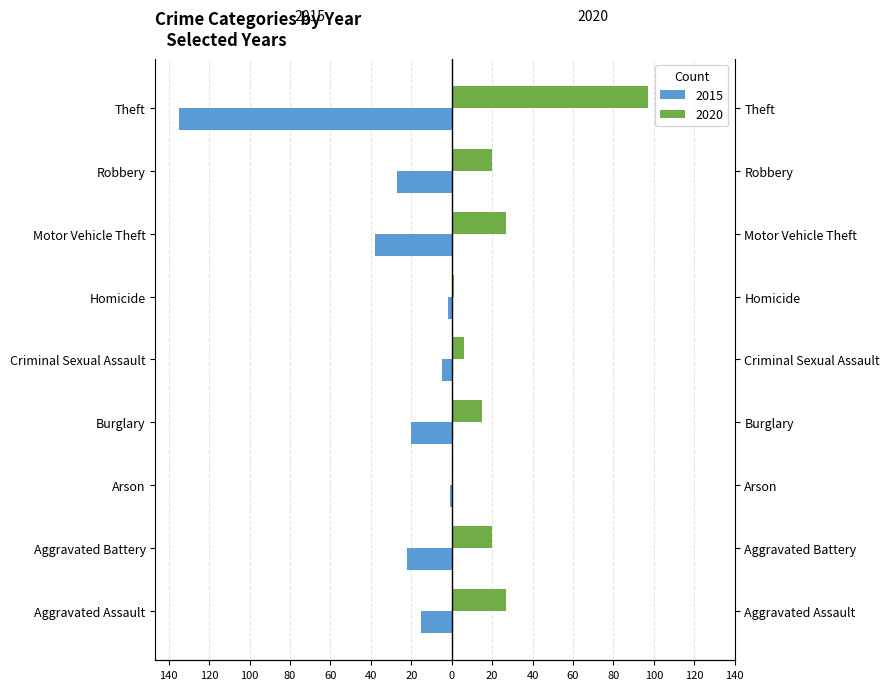

What is the approximate value of 2015 at Aggravated Battery, to the nearest 5?

-20